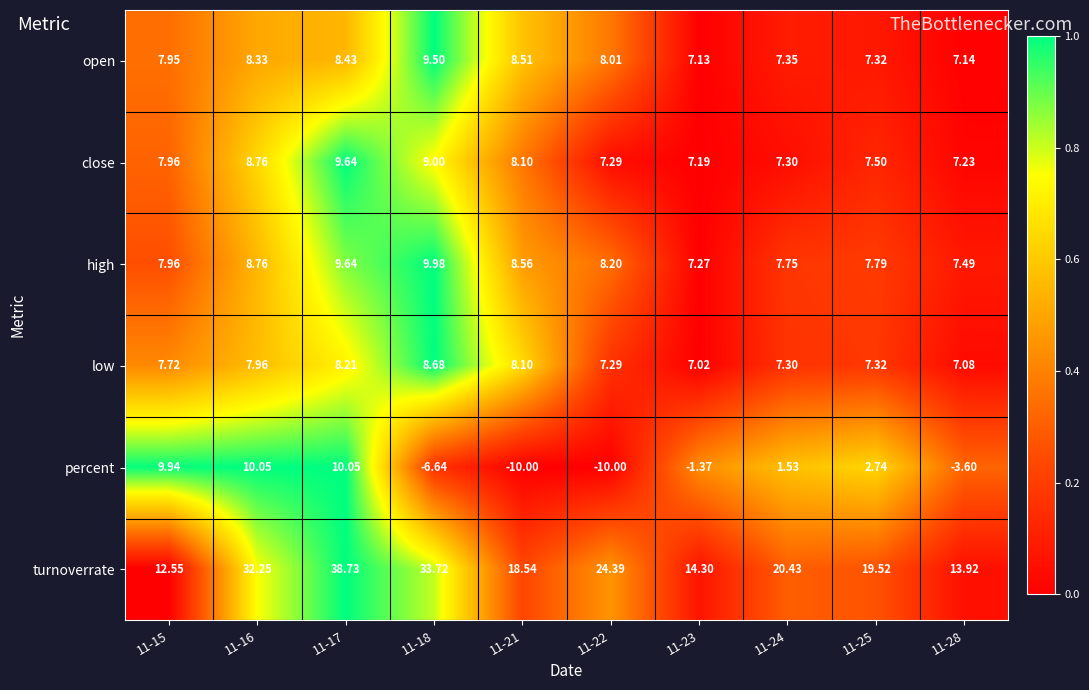

Which series has the widest spread of values?

turnoverrate